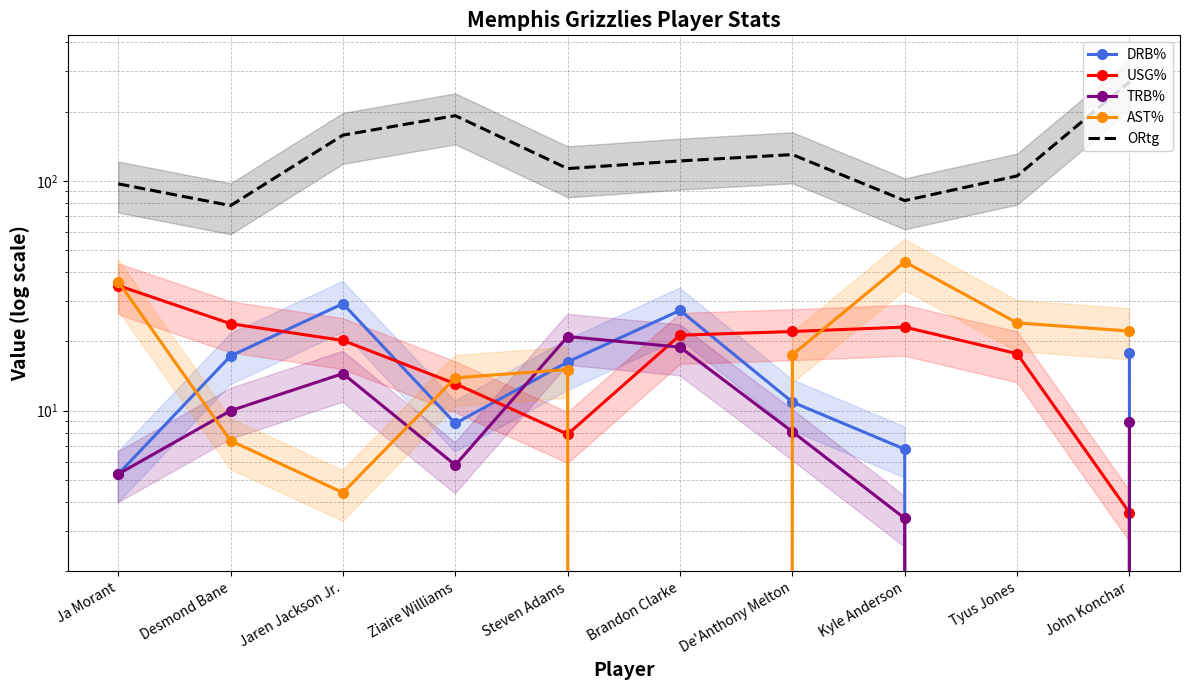

What is the maximum value shown in the chart?

269.0